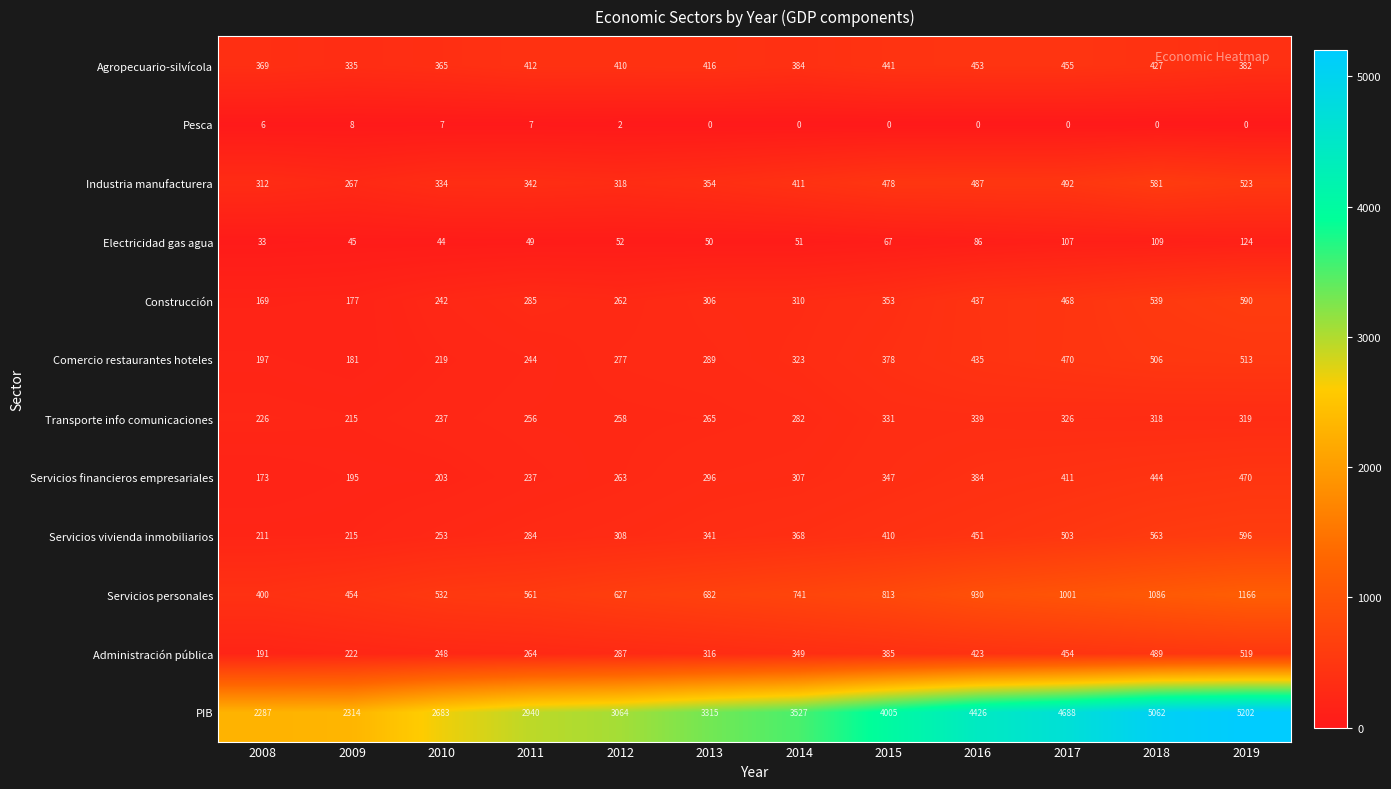

What is the spread (max minus min) of values at 2014?

3527